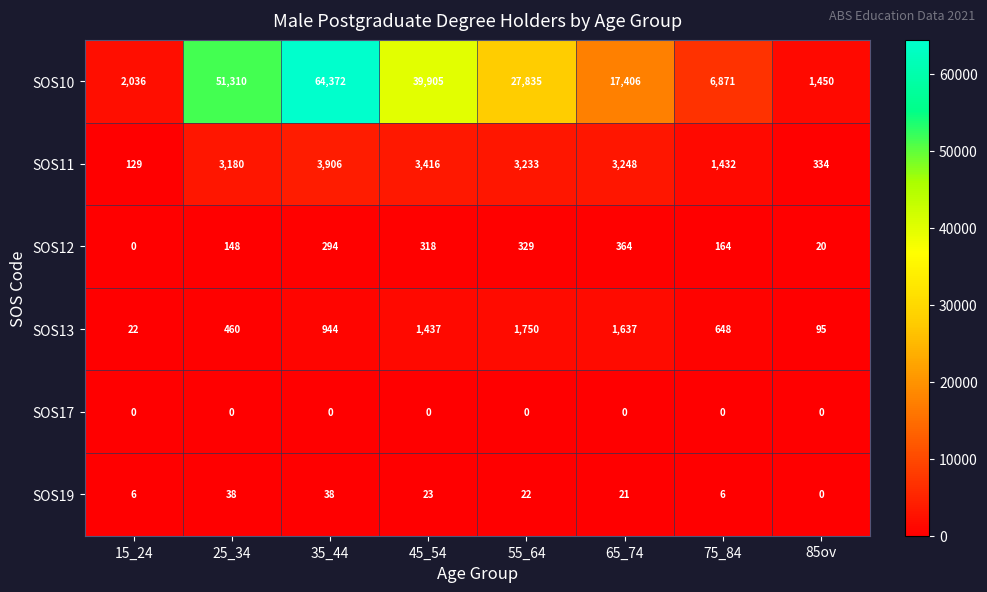

What is the sum of all SOS13 values?

6993